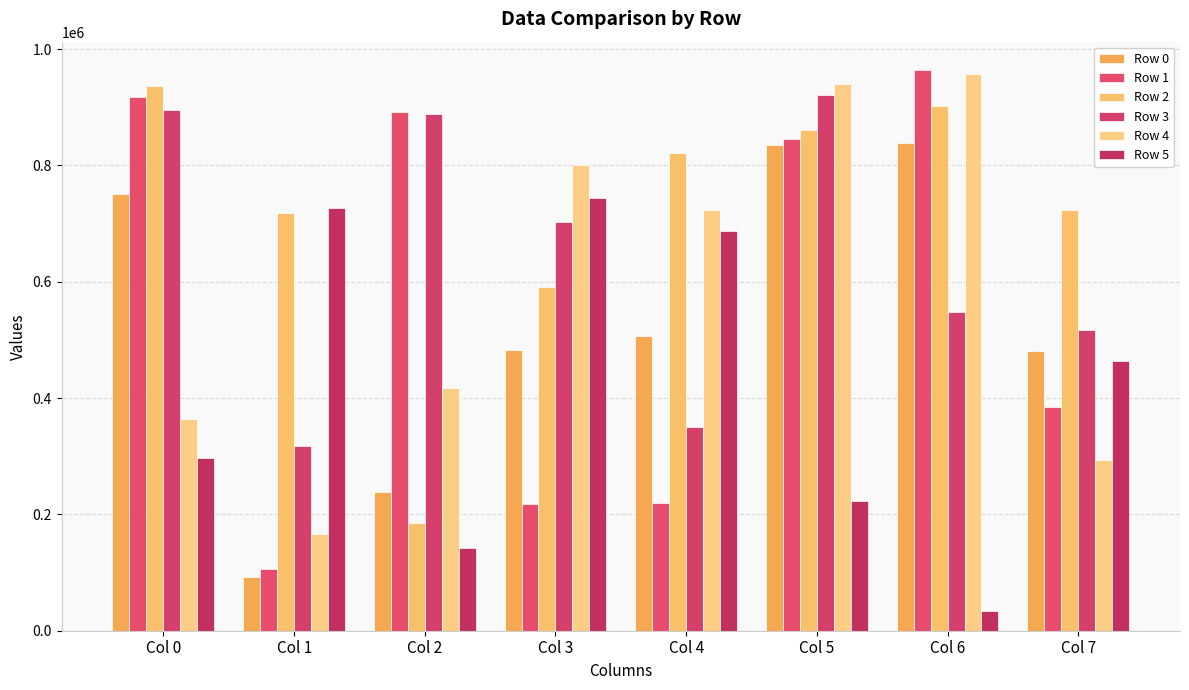

At which label does Row 4 reach its minimum?

Col 1